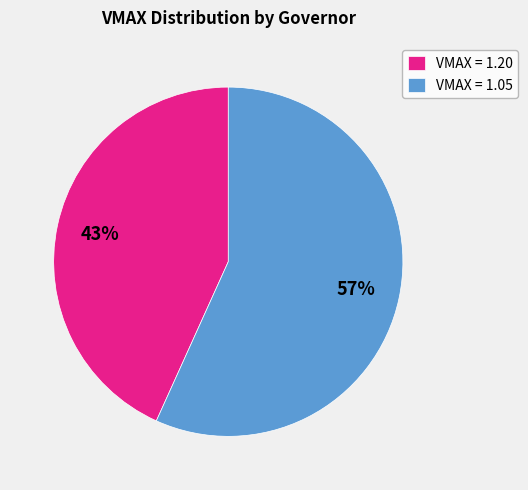

The VMAX = 1.05 slice represents 57% of the pie. True or false?

True